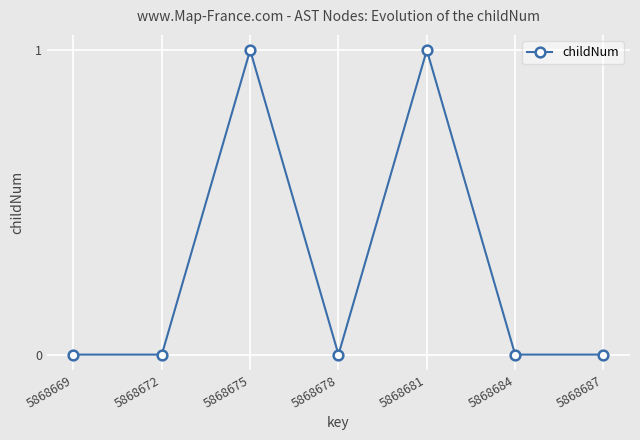

What is the value of the 5th point from the left?

1